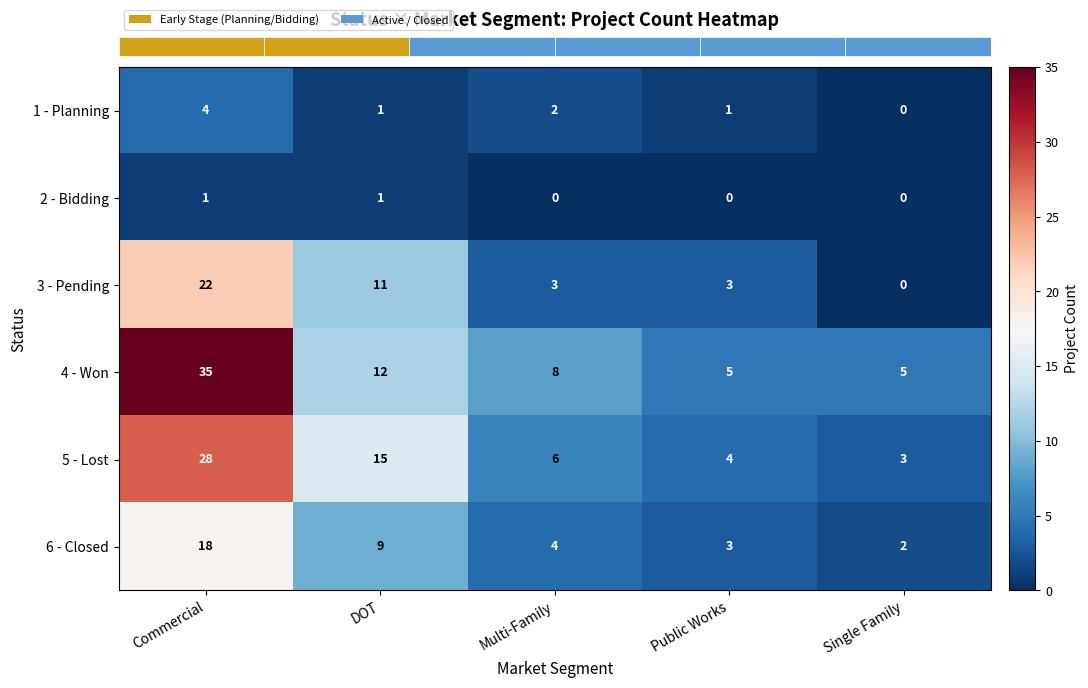

Which category has the highest value across all series?

Commercial